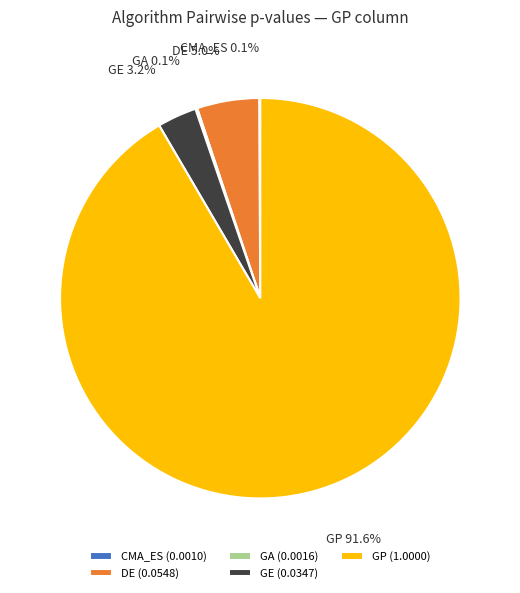

Which slice is the largest?

GP